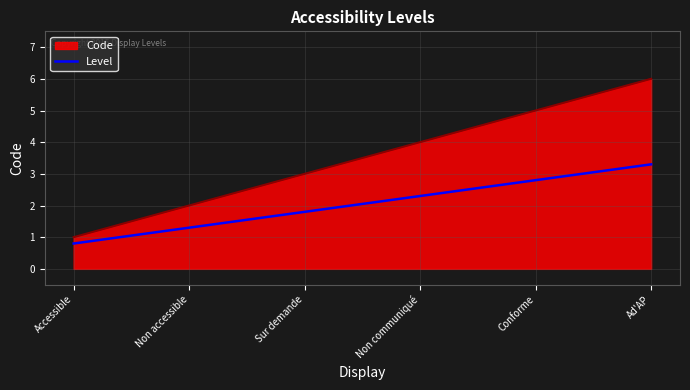

What is the difference between the maximum and minimum values in the Level series?

2.5